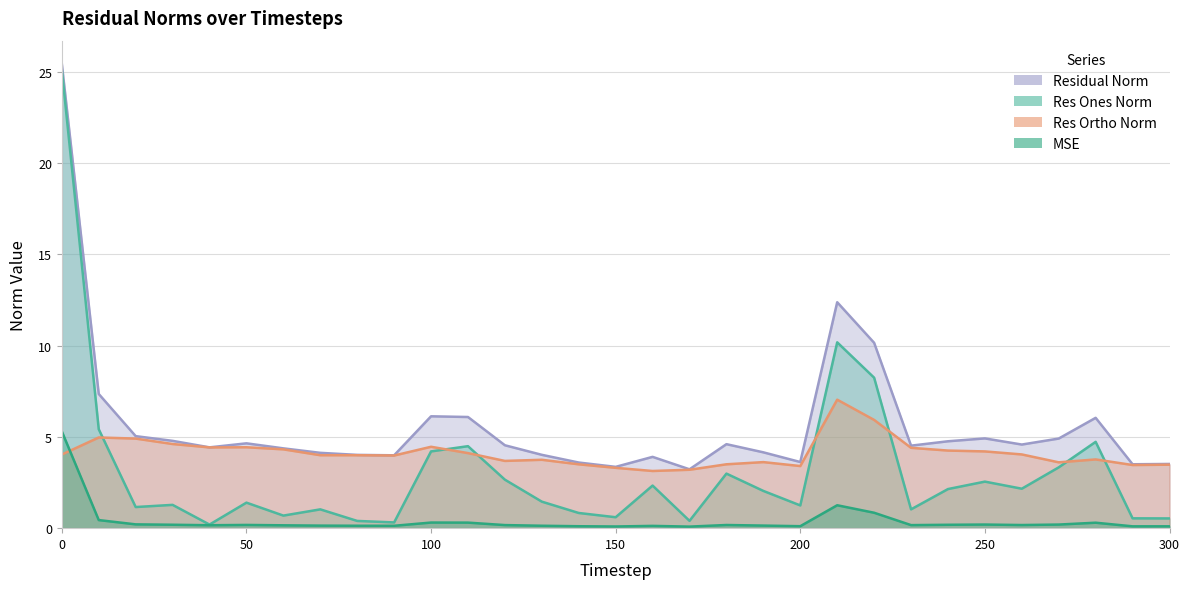

True or false: res_ones_norm and mse cross at least once.

False